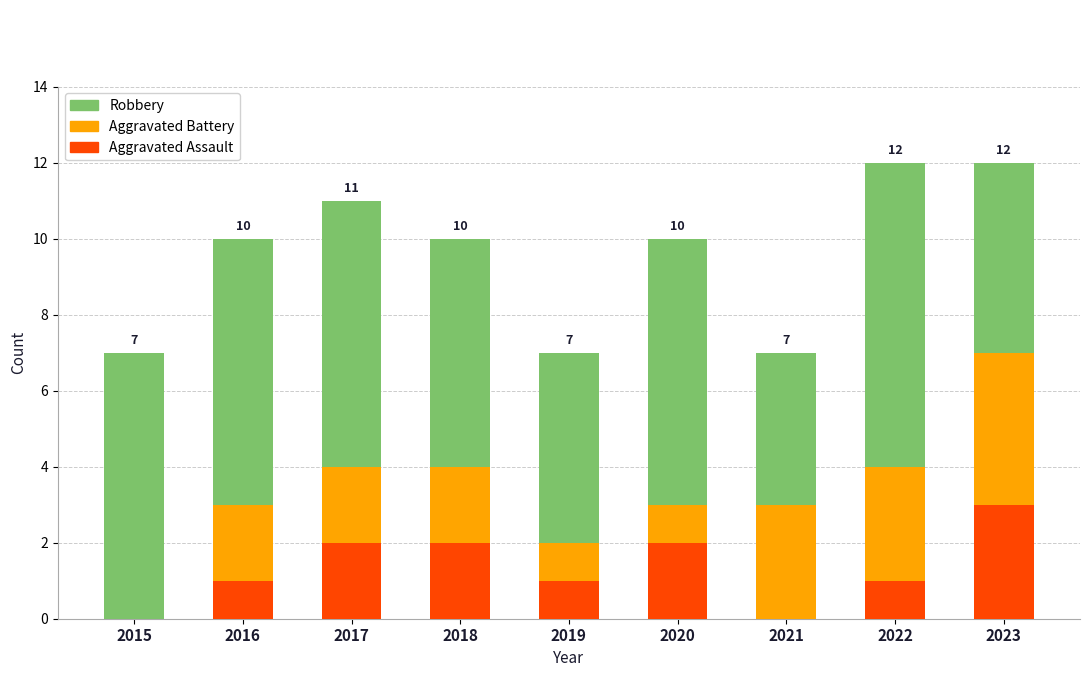

Which category has the highest value in the Aggravated Assault series?

2023